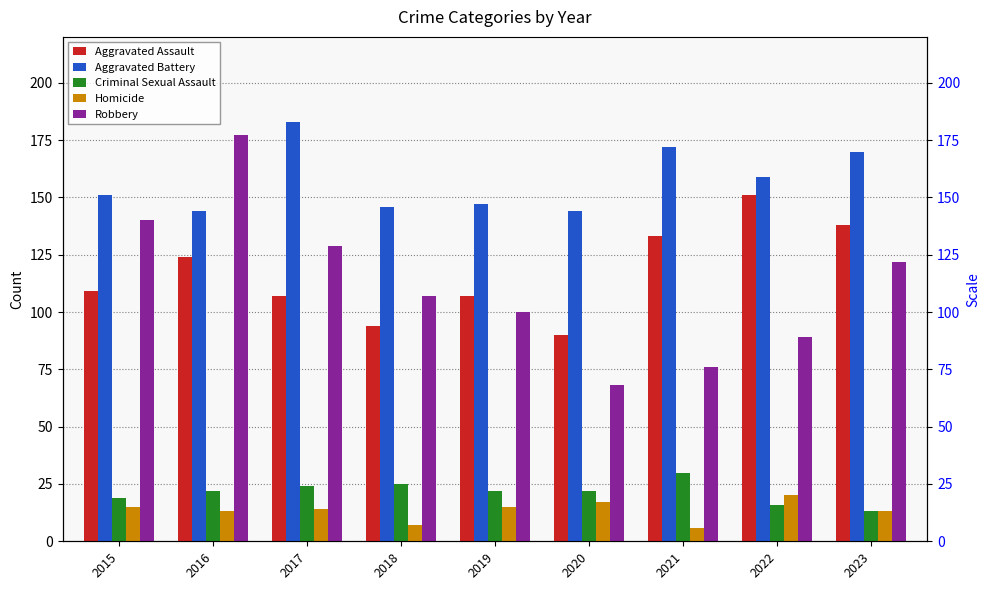

The Robbery series shows 76 at 2021. True or false?

True